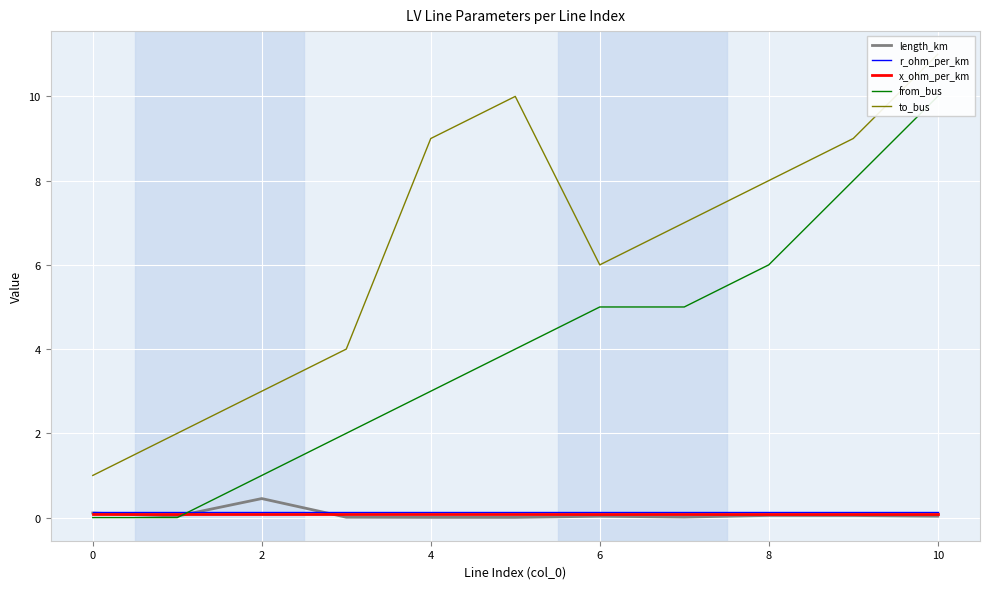

Which series has the largest total across all categories?

to_bus